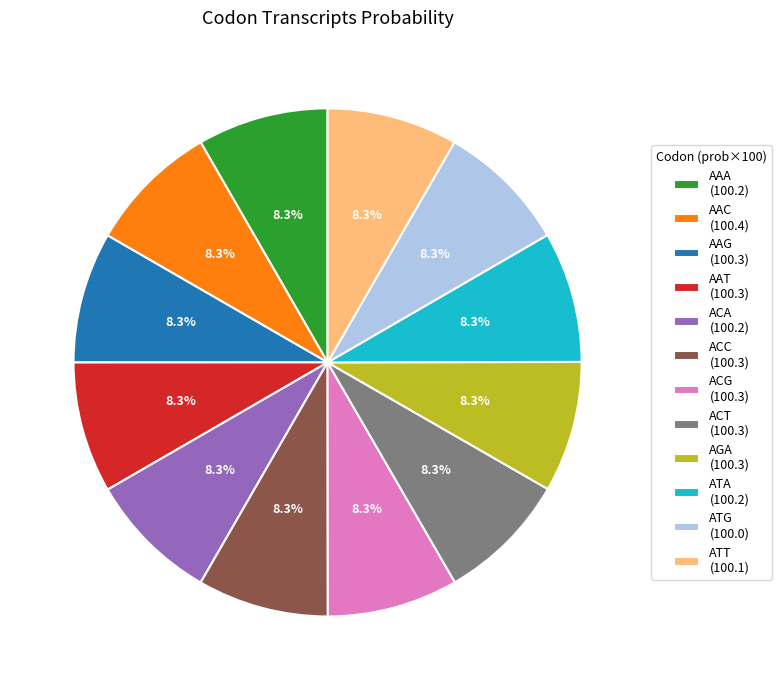

True or false: ATA accounts for 8% of the total.

True